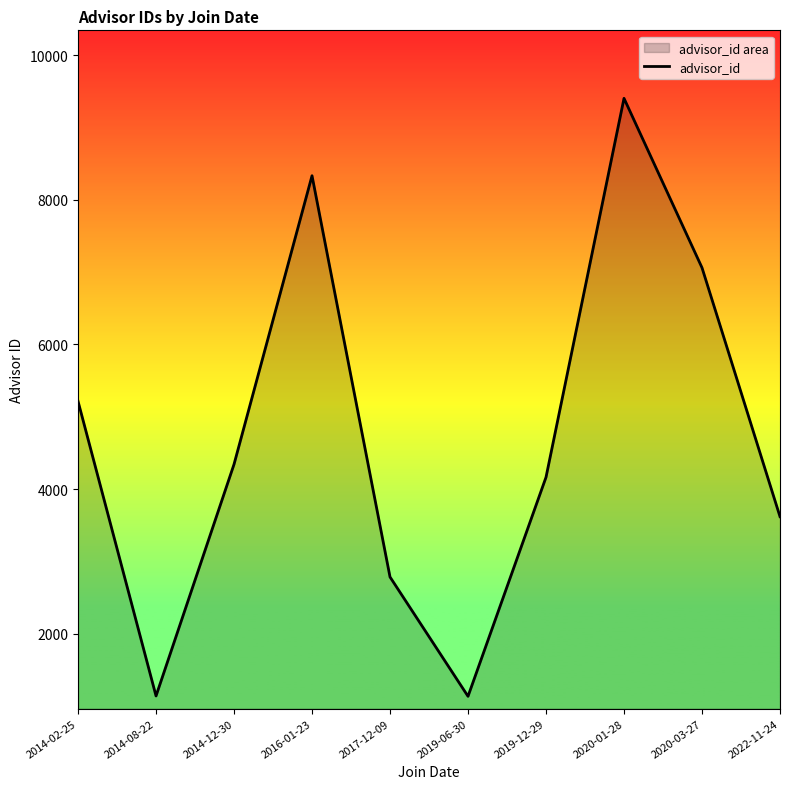

Where is the first local maximum?

2016-01-23